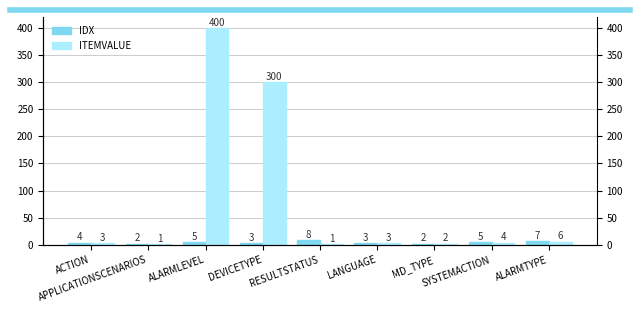

Is the value of ITEMVALUE at APPLICATIONSCENARIOS greater than the value of IDX at ALARMTYPE?

No